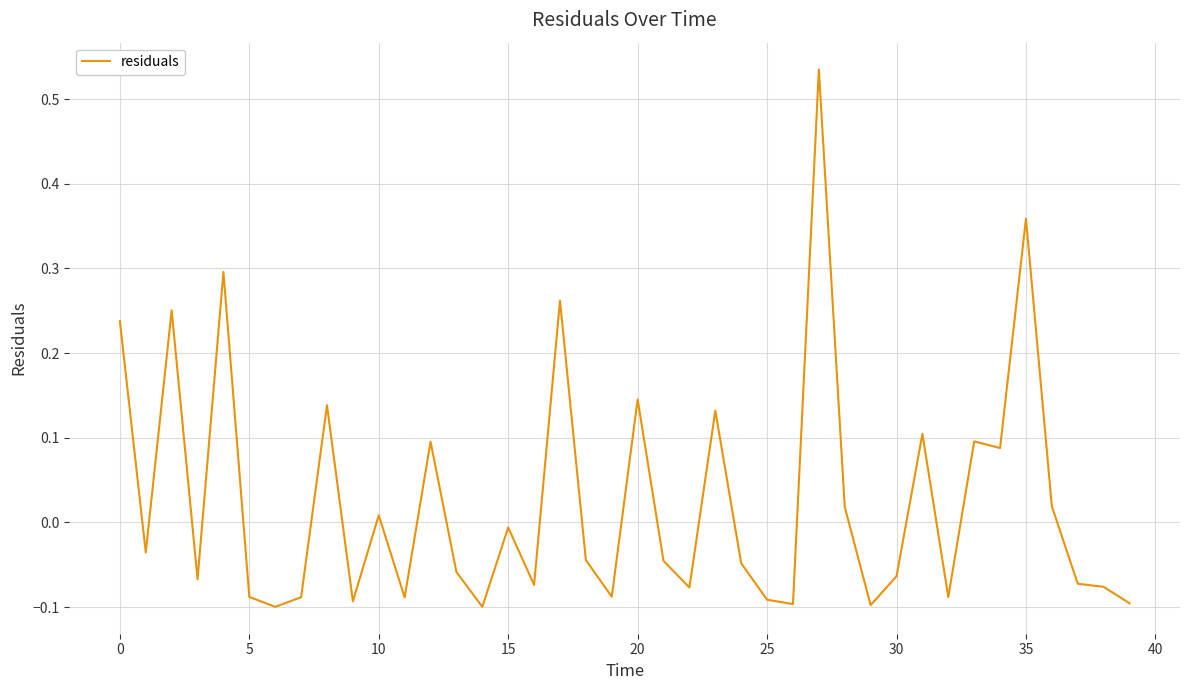

How many values are above zero?

16